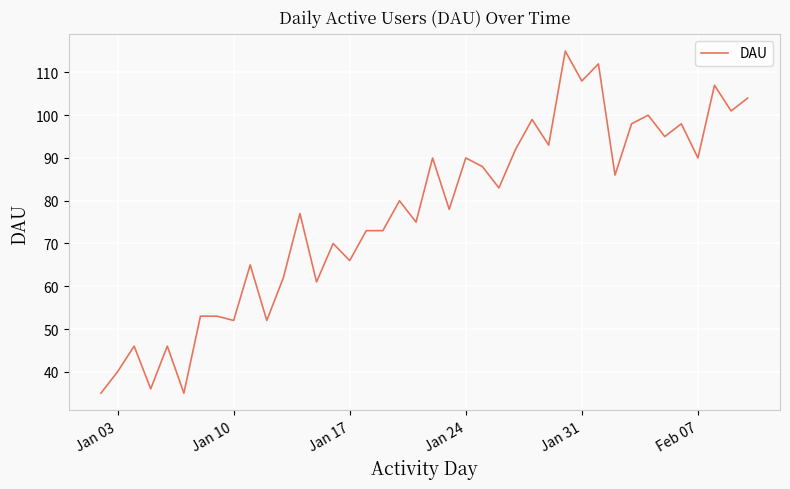

How many lines are shown in the chart?

1